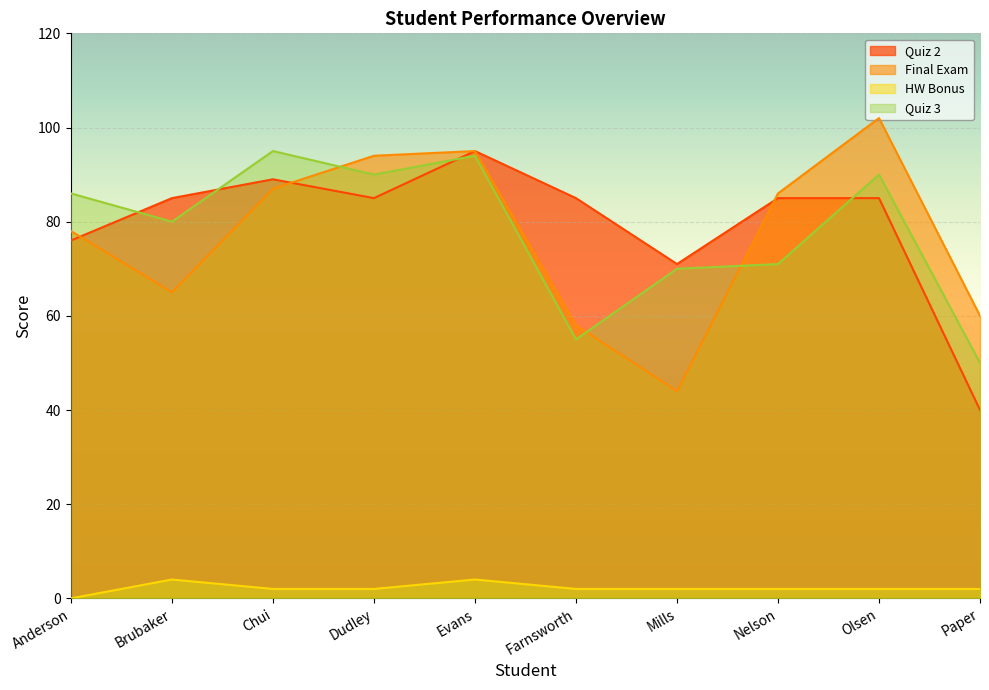

What is the difference between the highest and lowest values at Evans?

91